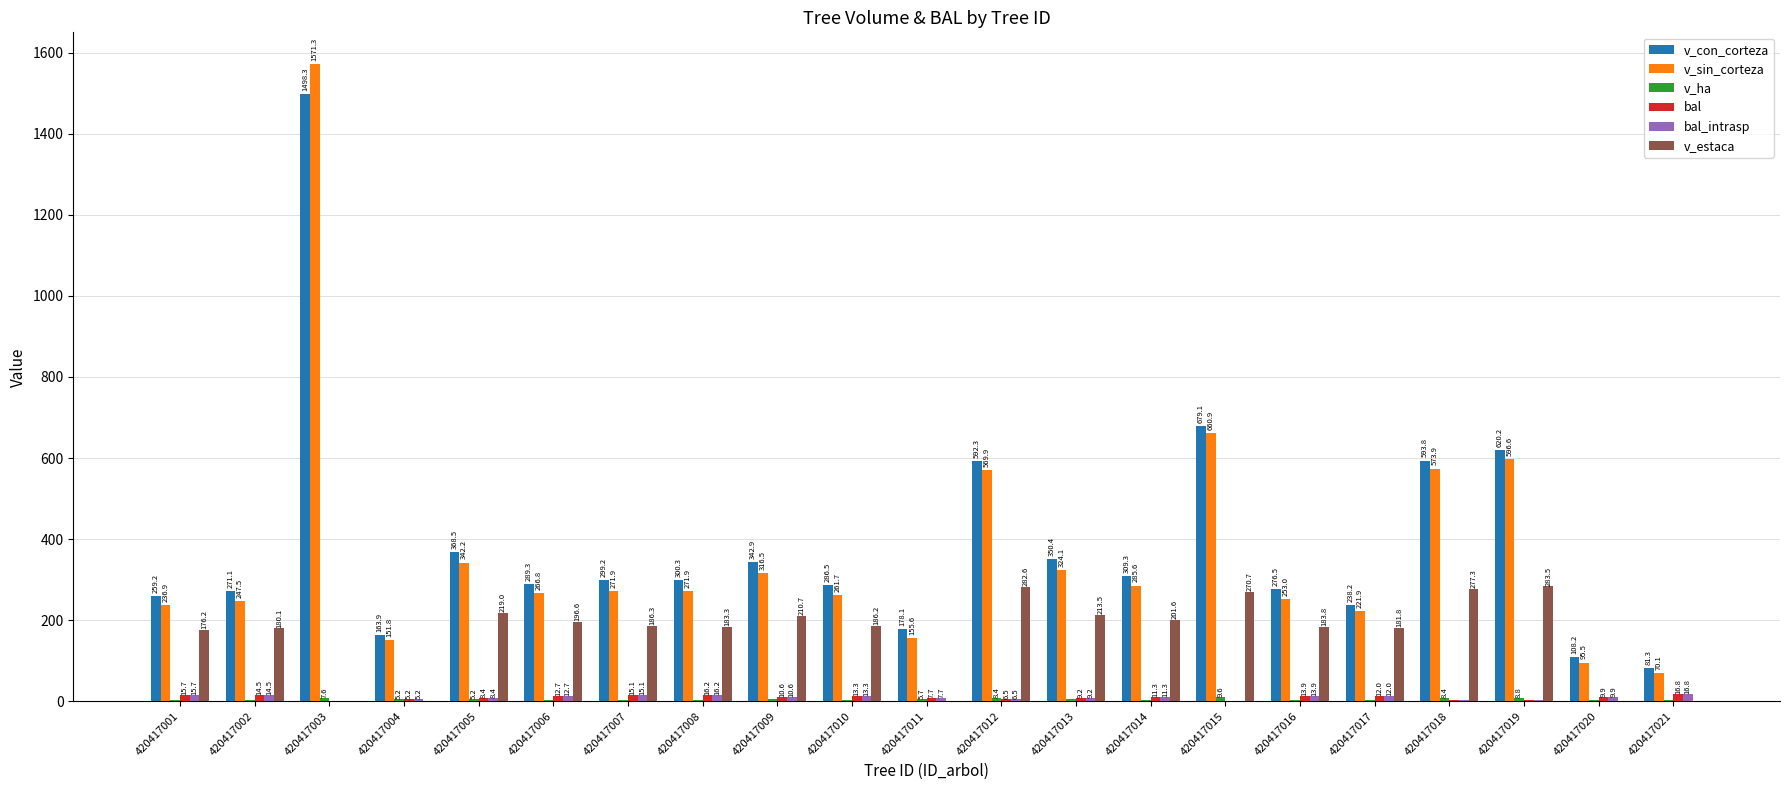

Between 420417008 and 420417018, which series saw the biggest shift?

v_sin_corteza